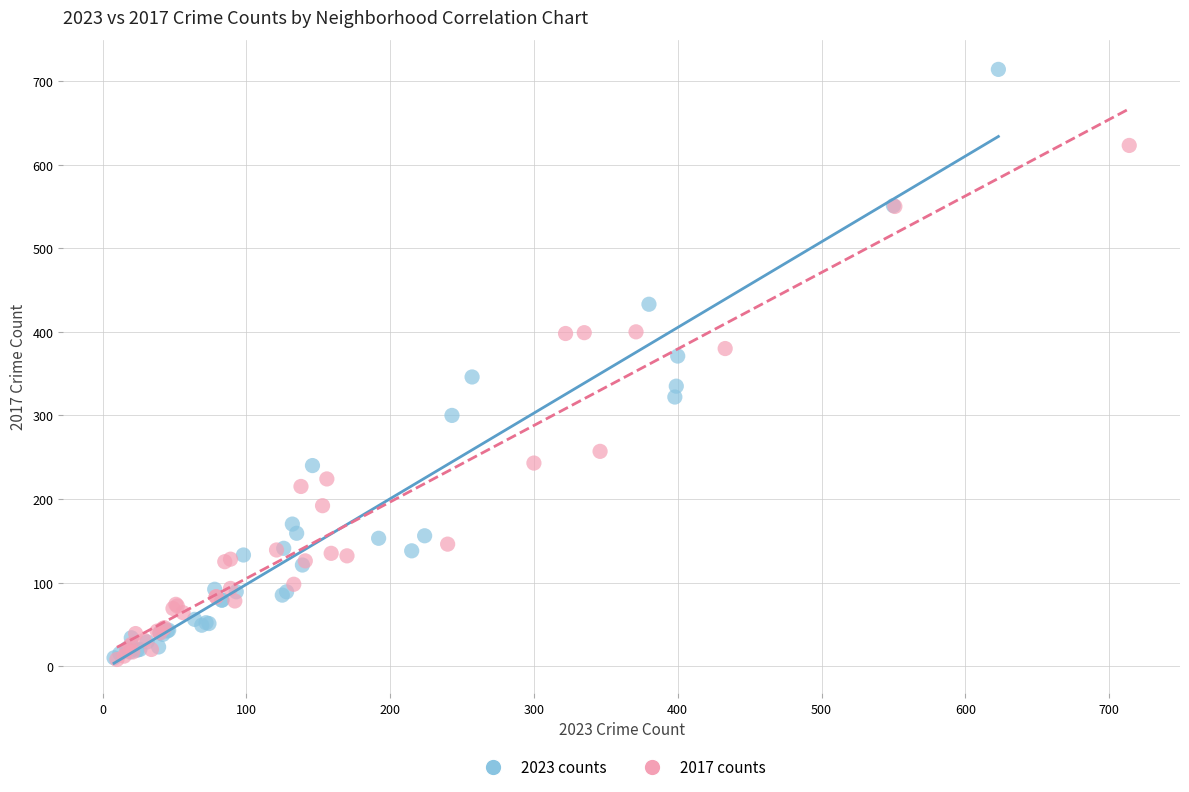

Which series has the largest Y range (max minus min)?

2023 counts